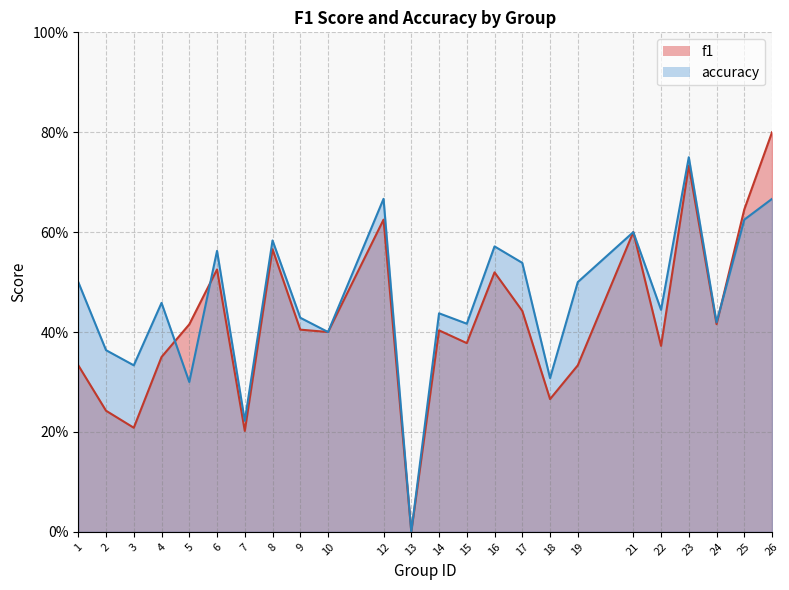

In accuracy, how many points are lower than both neighbors (excluding endpoints)?

9